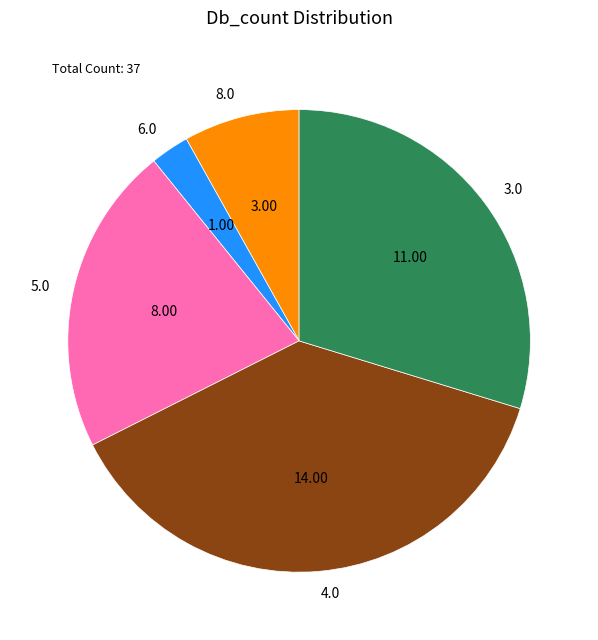

Rank the categories by value from highest to lowest.

4.0, 3.0, 5.0, 8.0, 6.0